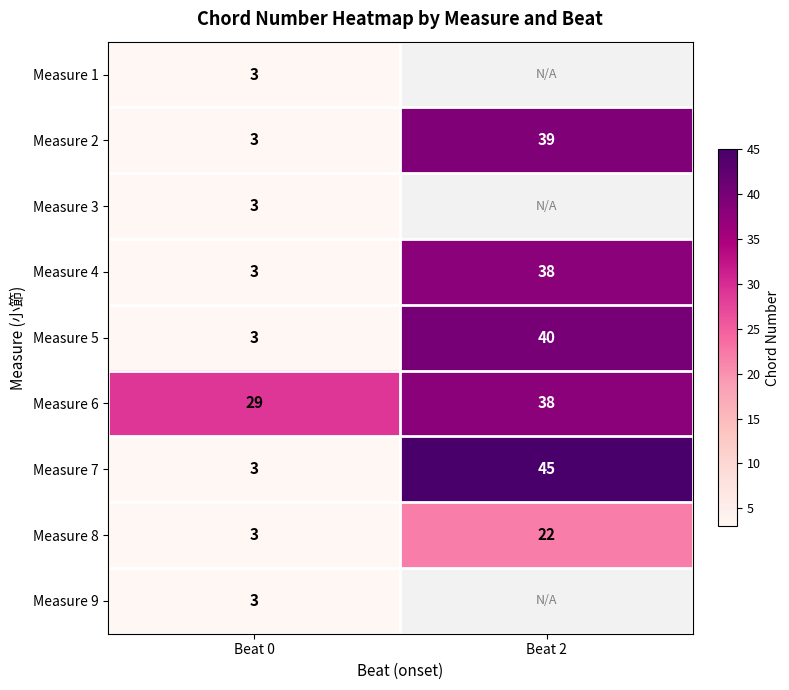

What is the sum of the Measure 6 values at Beat 2 and Beat 0?

67